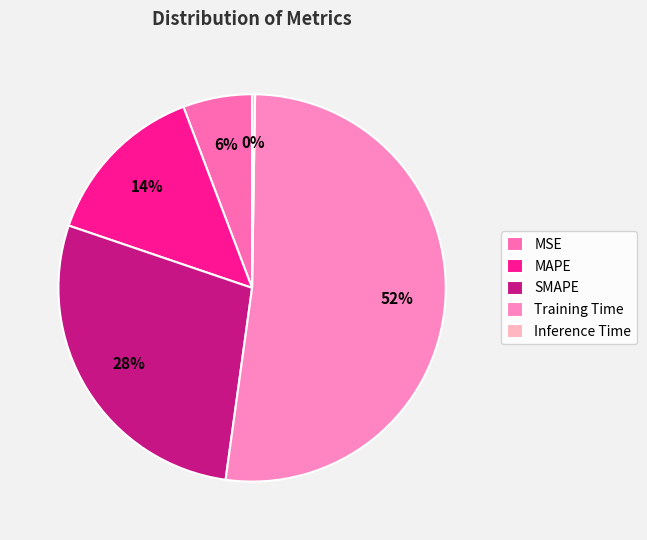

To the nearest percent, what portion does Training Time represent?

52%